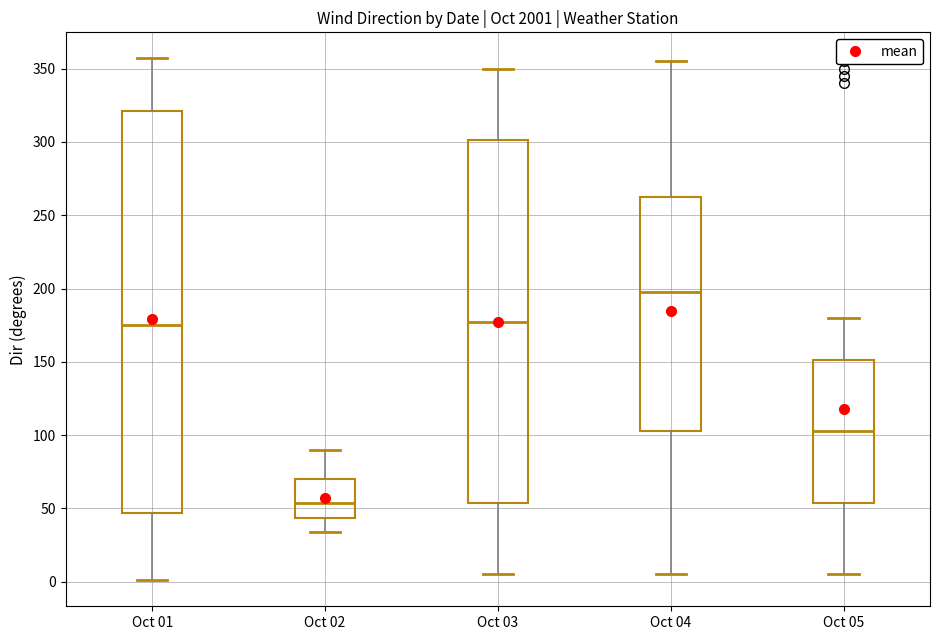

Reading left to right, transcribe this box plot: for each box, give where its median line is, the range the box spans, and where its two whiskers end, as read against the y-axis. The values are not printed on the chart, so give them approximately, as read against the axis.

Oct 01: median 175, box 45 to 320, whiskers 0 to 355
Oct 02: median 55, box 45 to 70, whiskers 35 to 90
Oct 03: median 180, box 55 to 300, whiskers 5 to 350
Oct 04: median 200, box 105 to 265, whiskers 5 to 355
Oct 05: median 105, box 55 to 150, whiskers 5 to 180